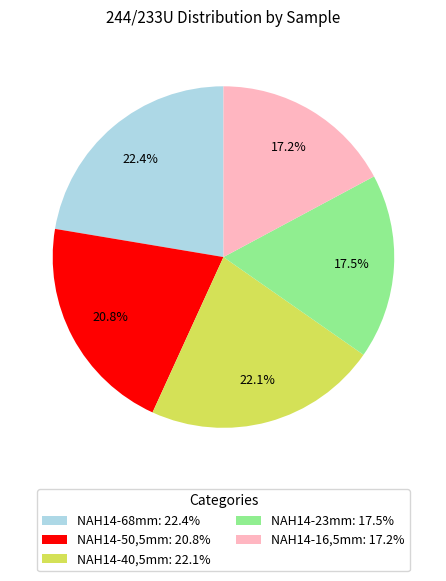

What is the ratio of the value at NAH14-50,5mm to the value at NAH14-23mm?

1.2